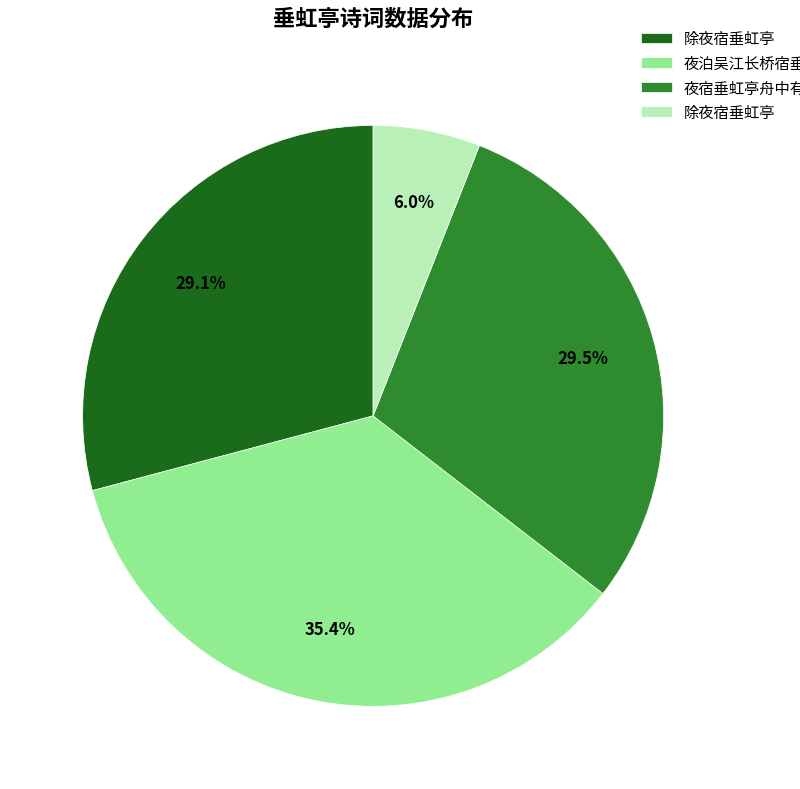

How many segments does this pie chart have?

4